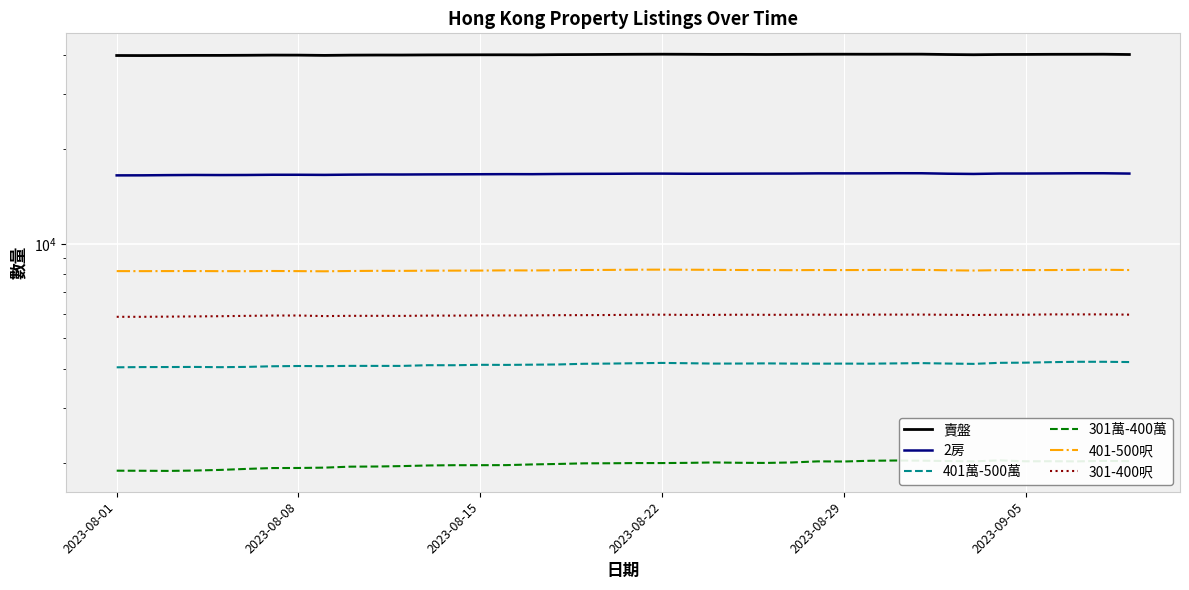

How many distinct data groups are displayed?

6